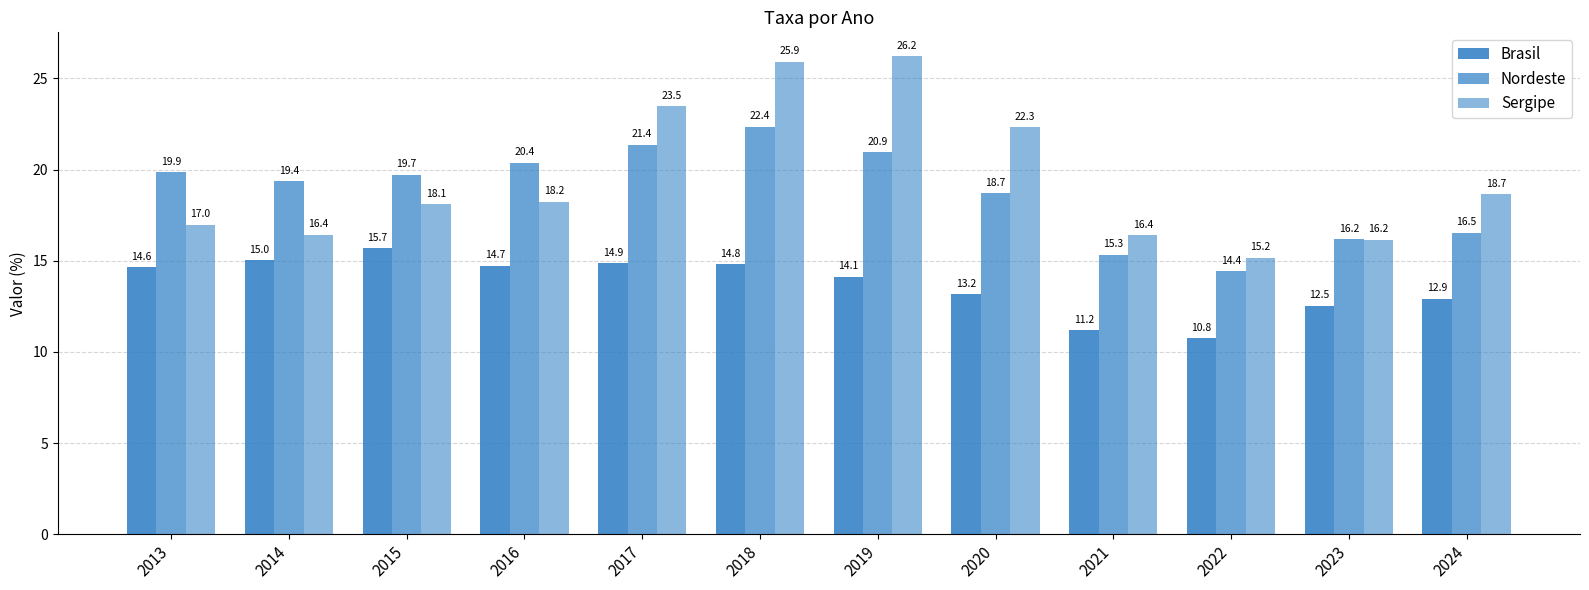

At how many categories does at least one series exceed 16?

11